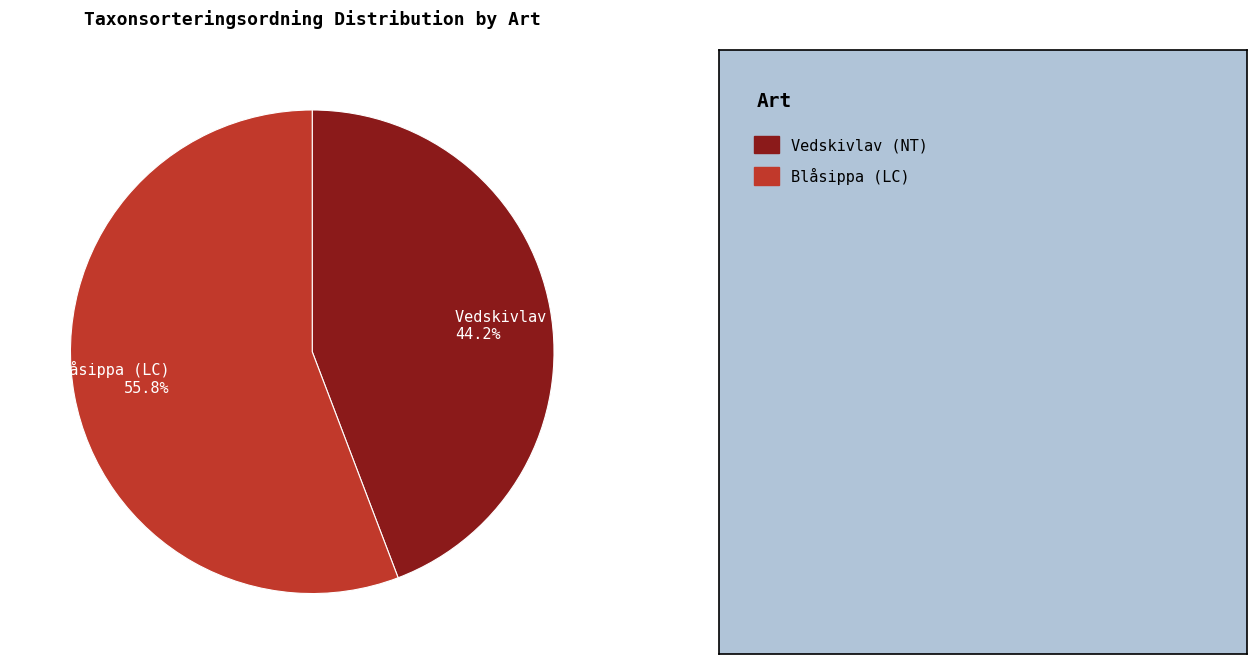

Between Vedskivlav (NT) and Blåsippa (LC), which is larger?

Blåsippa (LC)